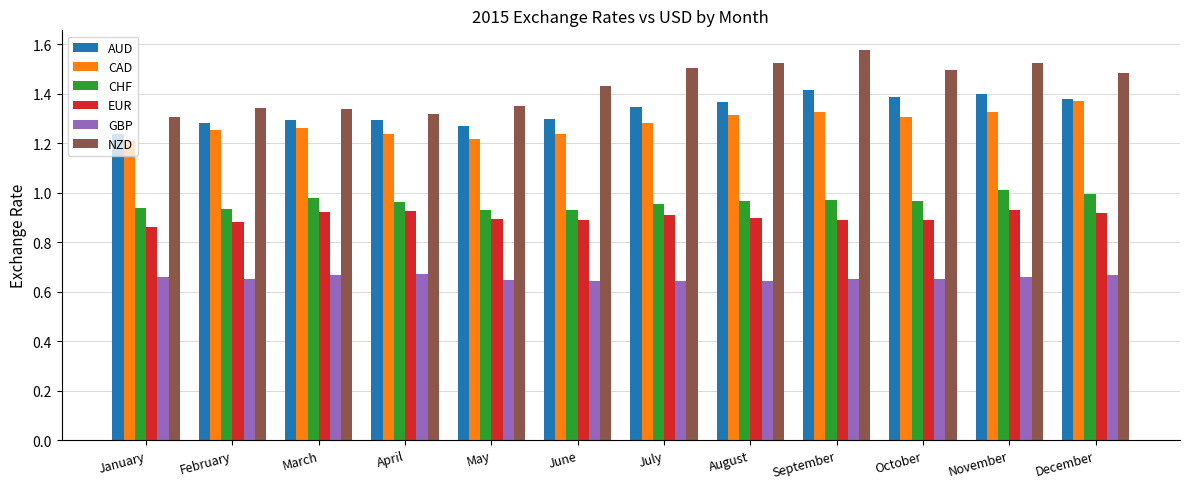

How many series are shown in this chart?

6